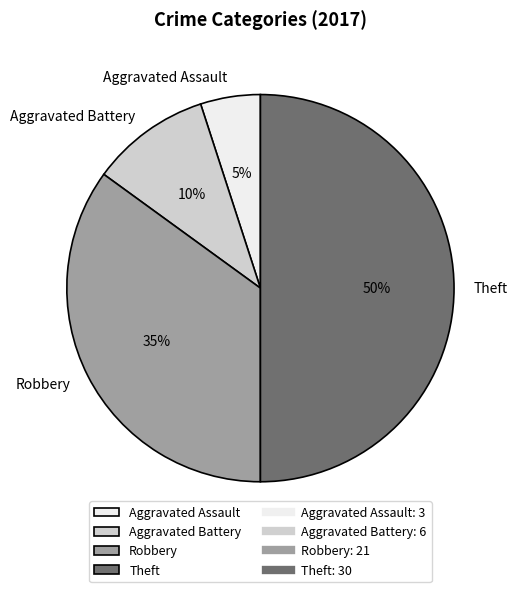

How many segments does this pie chart have?

4